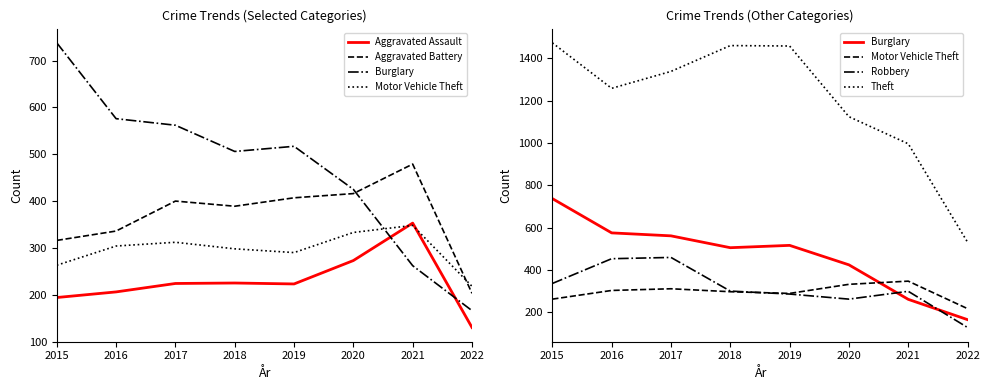

Which has a higher value, 2019 or 2016?

2019